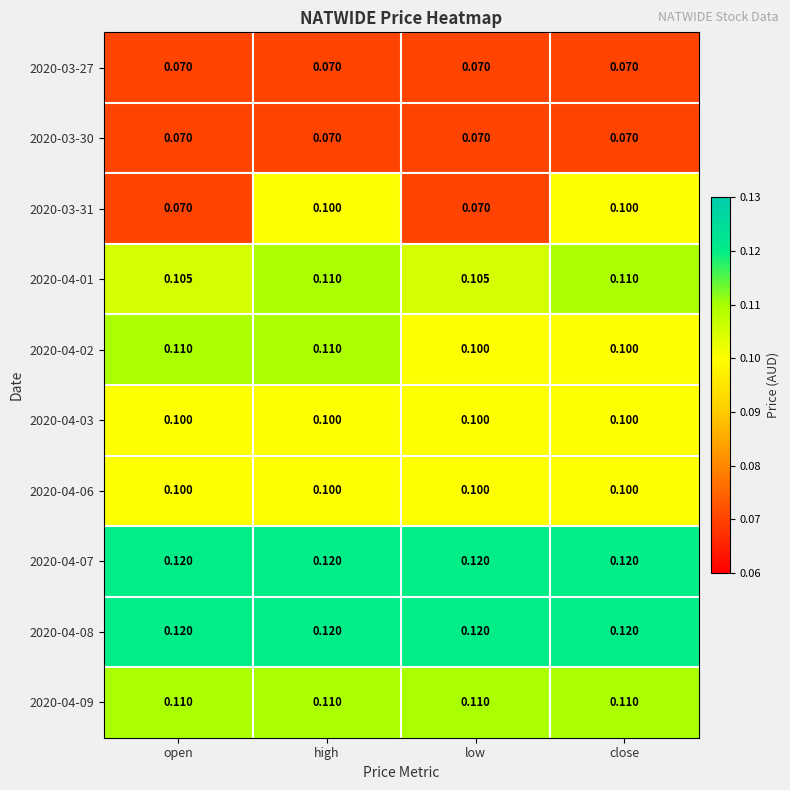

Is the value of 2020-04-02 at close greater than the value of 2020-03-30 at low?

Yes